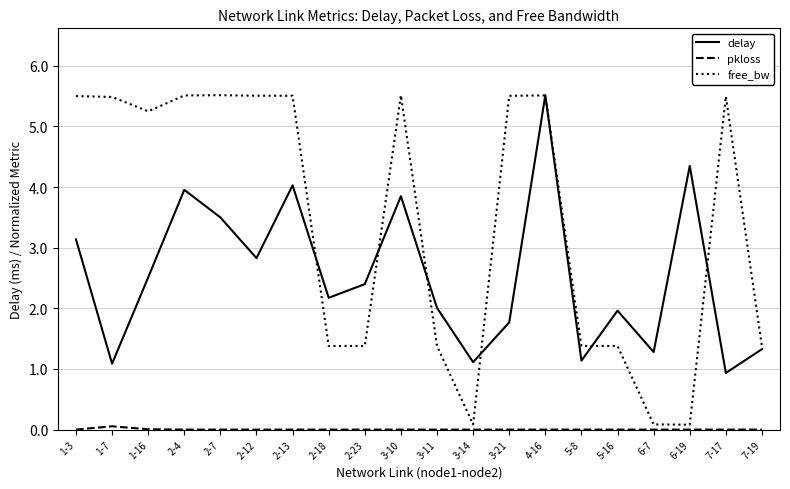

Which series has the largest total across all categories?

free_bw